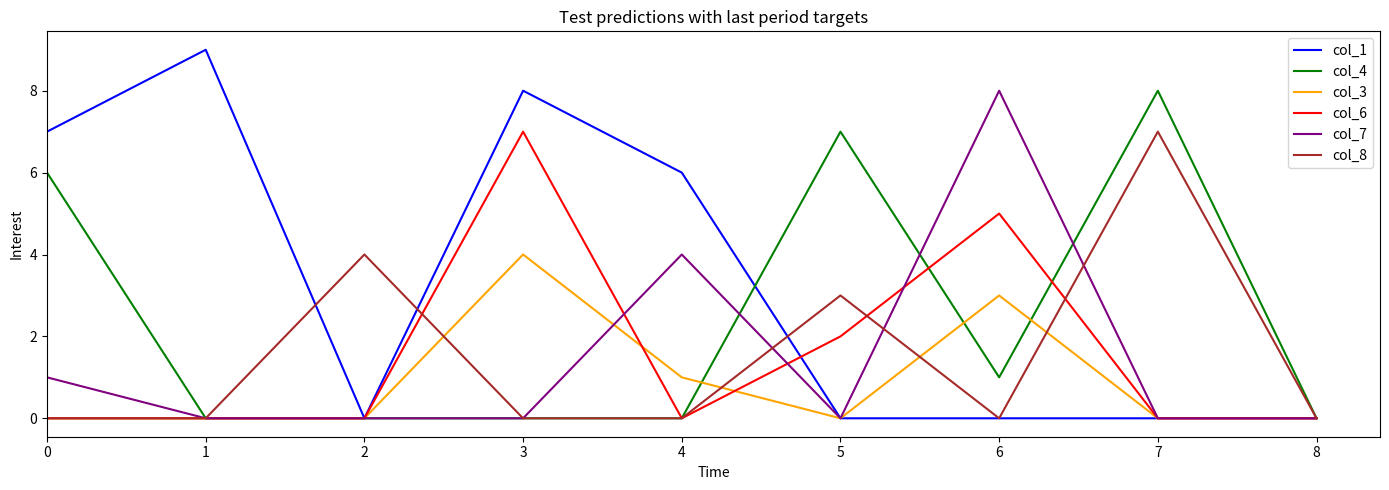

At which category is the sum across all series the highest?

3